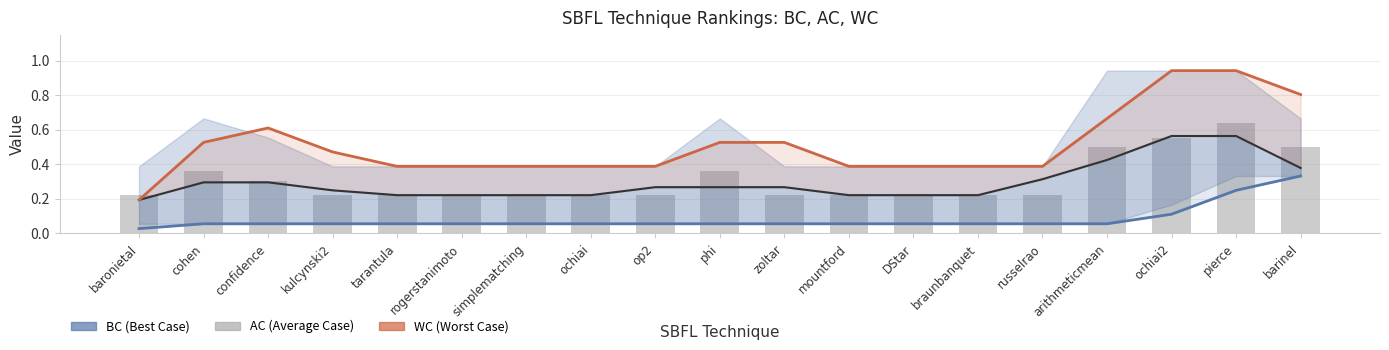

Rank the series at simplematching from lowest to highest value.

BC, AC (trend), AC, WC